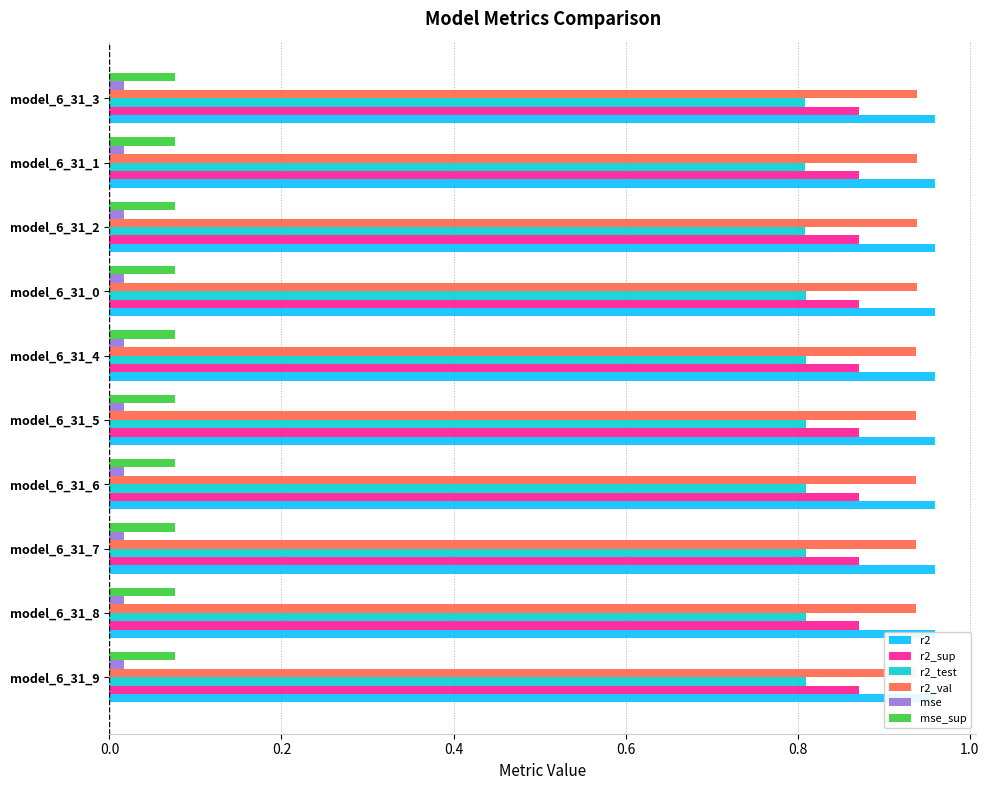

What are all the series names shown in the legend?

r2, r2_sup, r2_test, r2_val, mse, mse_sup